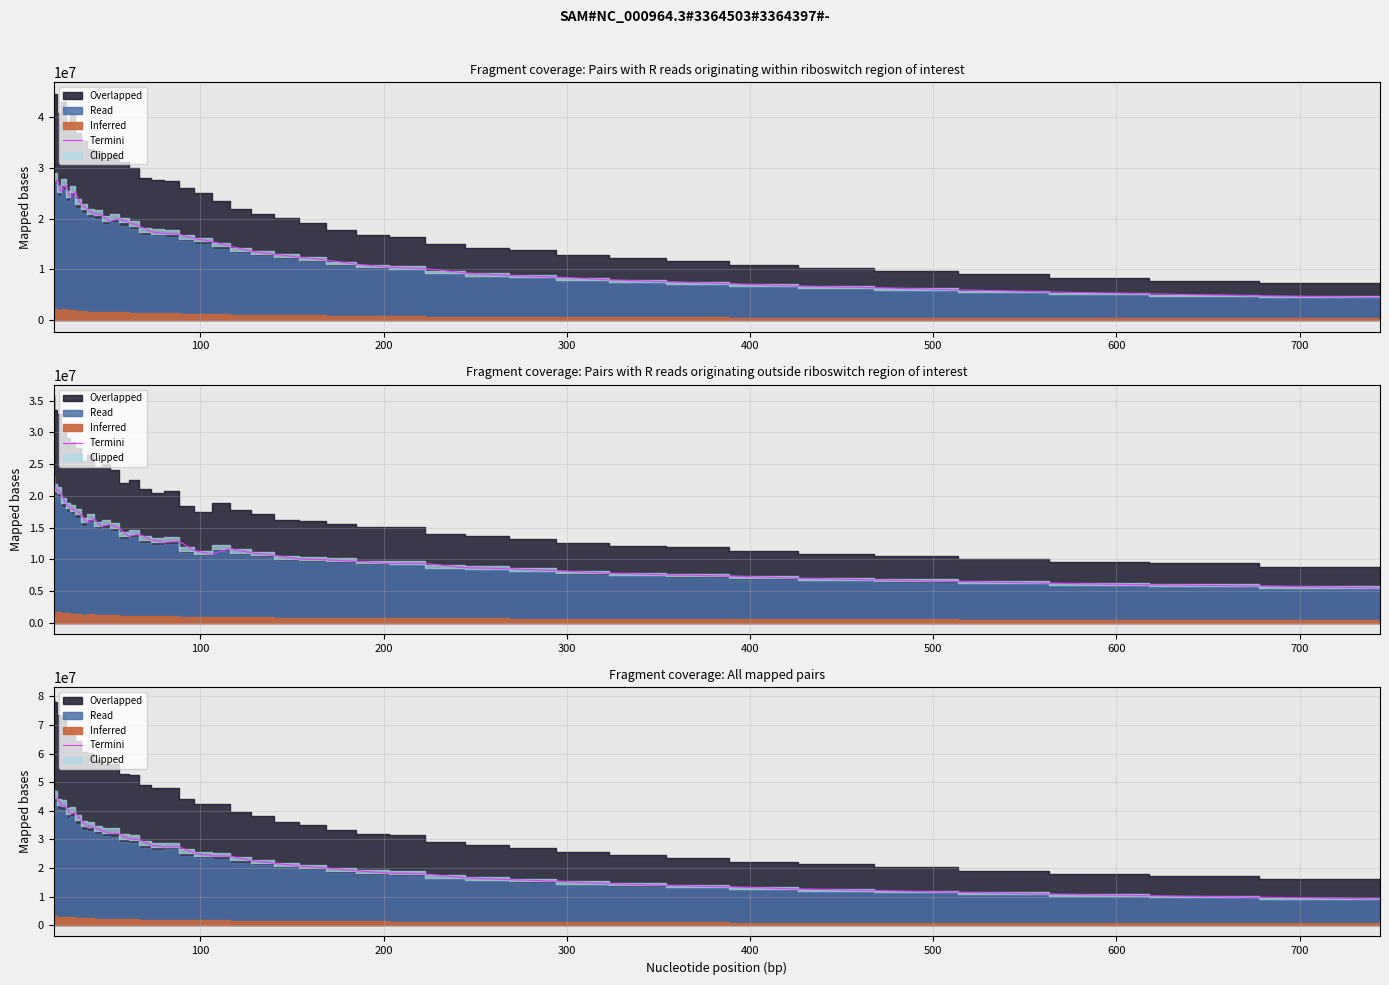

Reading left to right, what are all the values shown in this chart?

45207701.2	44516846.8	41991824.2	41720983.0	38877450.1	39424693.1	36695389.3	34591871.7	34272303.7	32969566.0	32137903.9	32120490.6	30233641.2	29877007.9	27987929.3	27337869.5	27428292.2	25223340.0	24202035.4	24131919.7	22611957.8	21692787.8	20657980.7	20008829.5	19015996.3	18195924.9	17919294.0	16553264.4	15917617.1	15368139.6	14507846.8	13904987.4	13388221.1	12628334.9	12101295.2	11493629.6	10867763.8	10272195.7	9766173.2	9169318.4